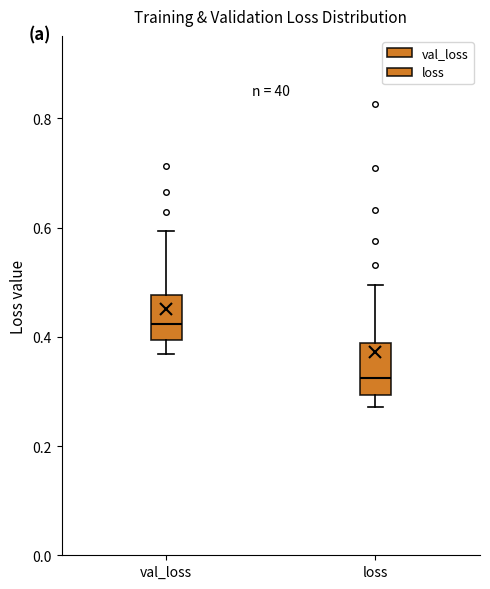

Reading left to right, transcribe this box plot: for each box, give where its median line is, the range the box spans, and where its two whiskers end, as read against the y-axis. The values are not printed on the chart, so give them approximately, as read against the axis.

val_loss: median 0.42, box 0.40 to 0.48, whiskers 0.36 to 0.60
loss: median 0.32, box 0.30 to 0.38, whiskers 0.28 to 0.50